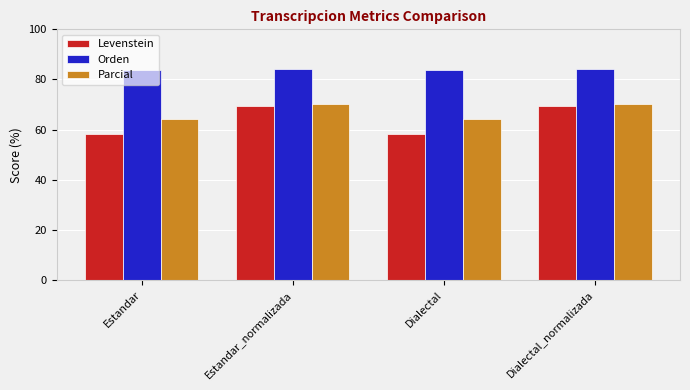

Rank the series by their average value, from lowest to highest.

Levenstein, Parcial, Orden